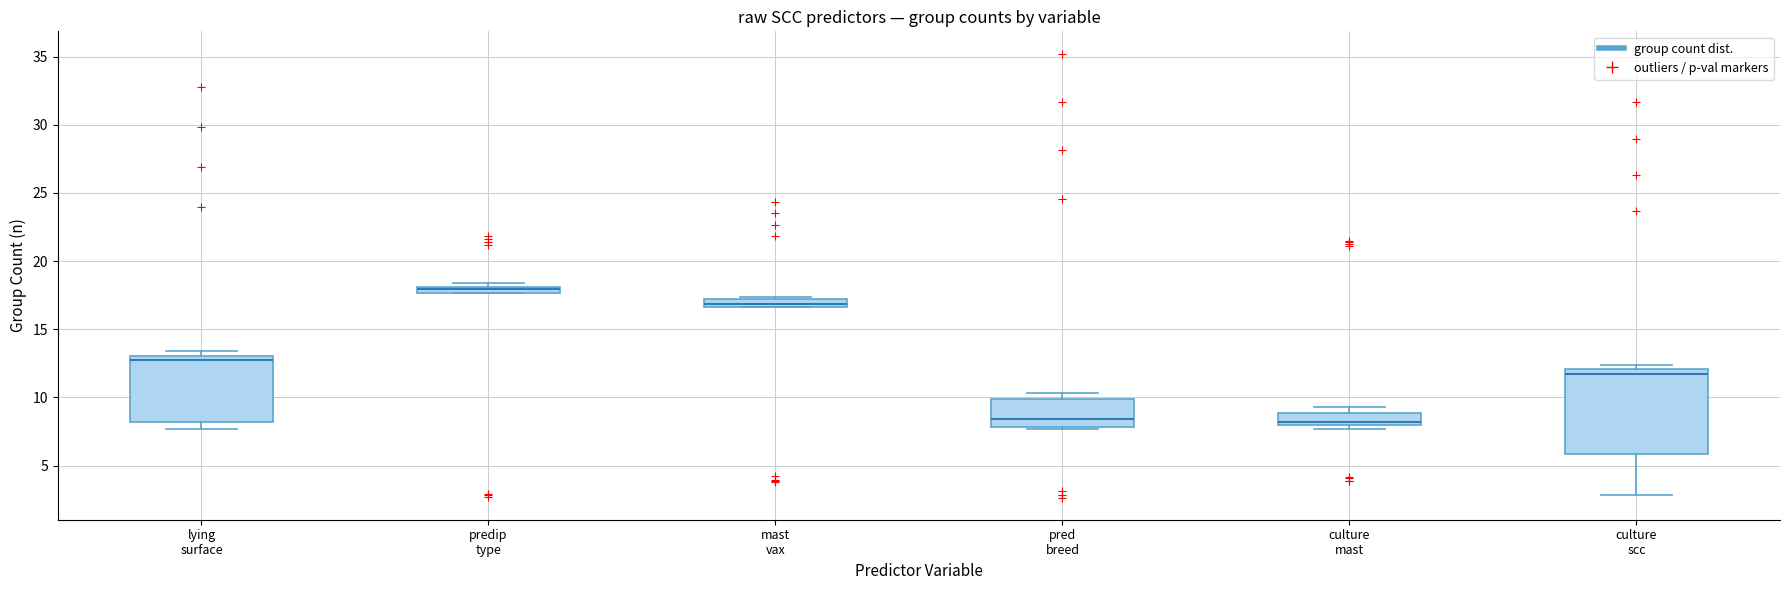

Where is the upper edge of the box for culture scc on the y-axis? The values are not printed on the chart, so give them approximately, as read against the axis.

12.0